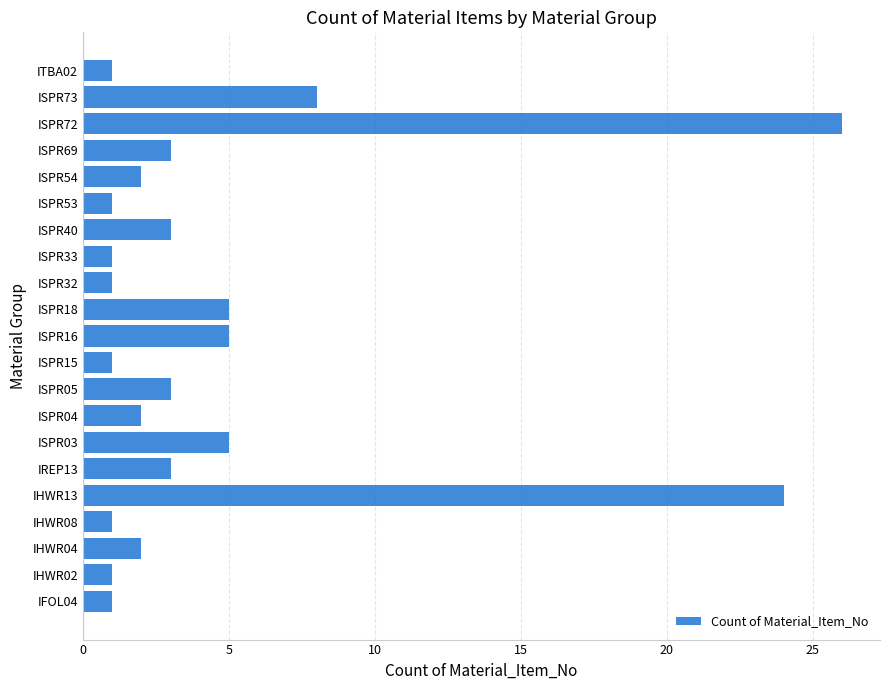

What is the difference between the second highest and second lowest values?

23